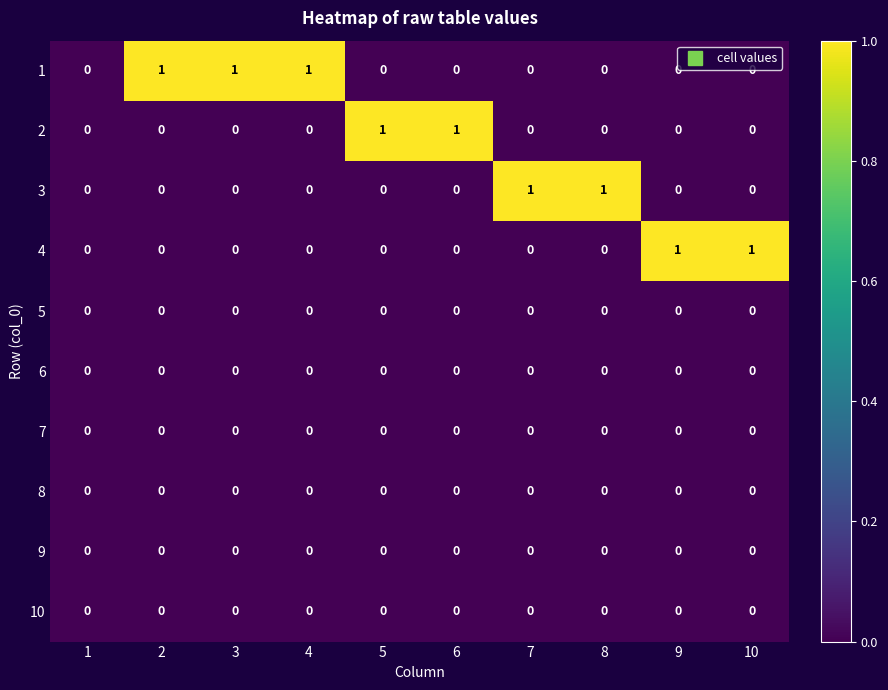

The 2 series shows 0 at 9. True or false?

True